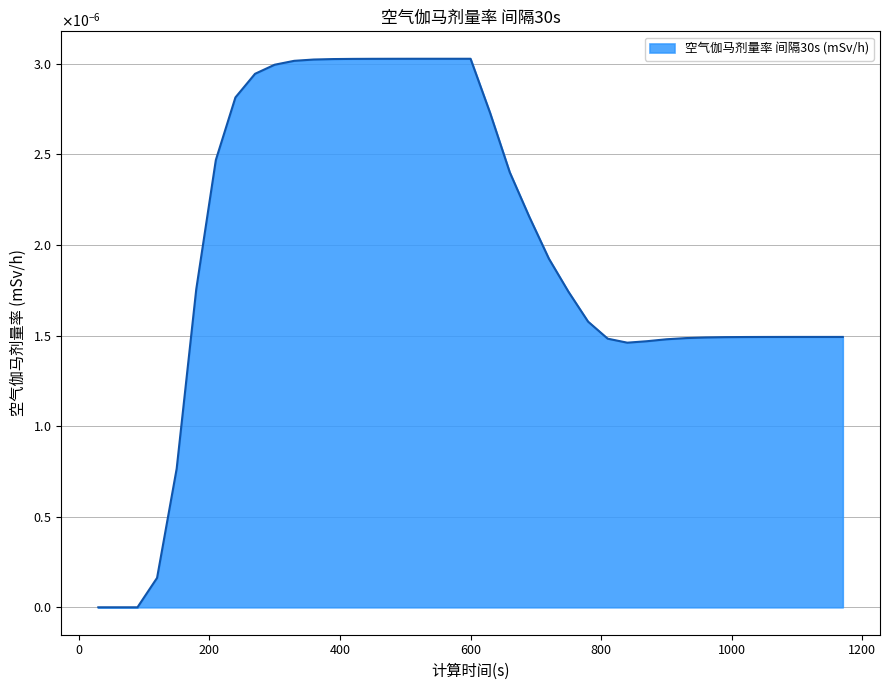

Which category has the lowest value across all series?

30